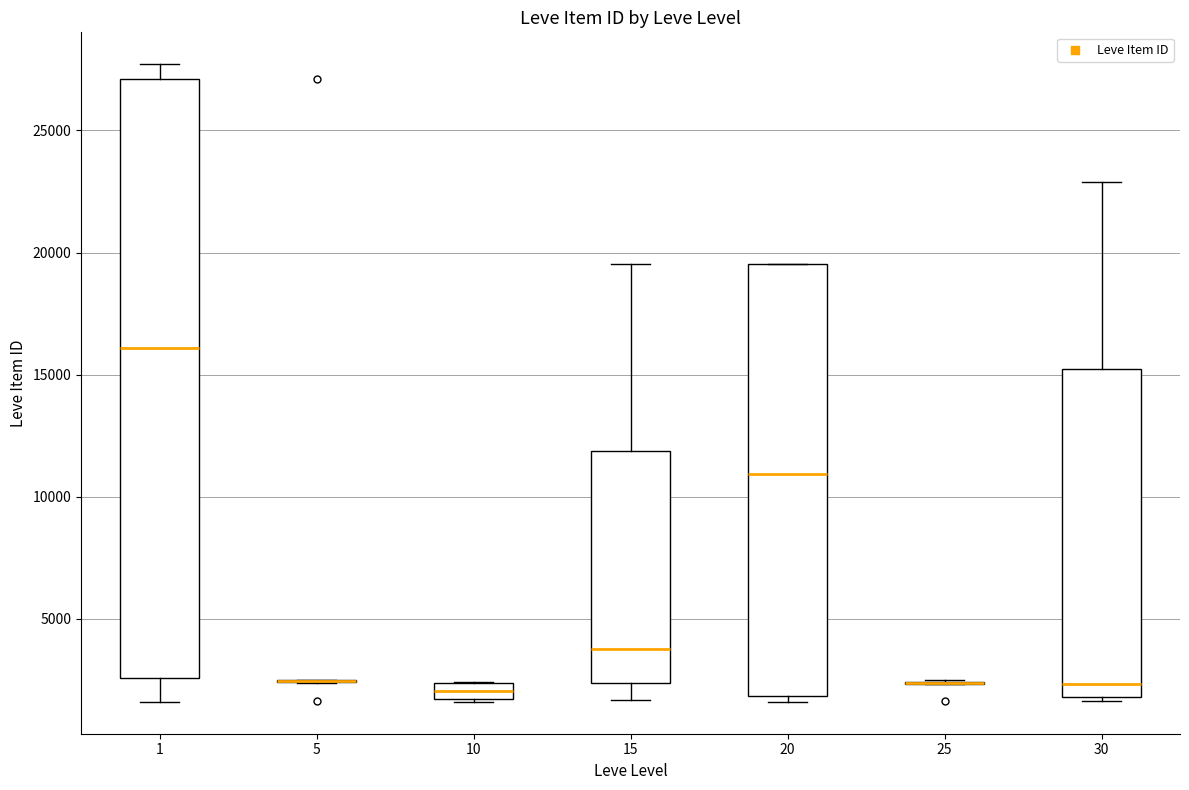

Comparing the boxes themselves (not the whiskers), which one is the tallest?

1